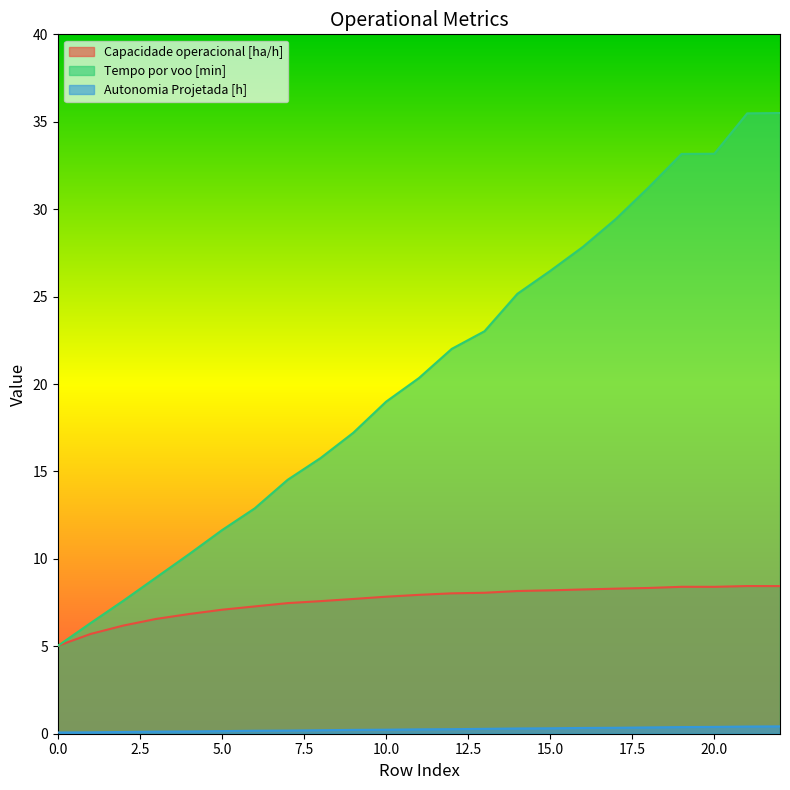

What is the difference between the Capacidade operacional [ha/h] values at 14 and 19?

0.2